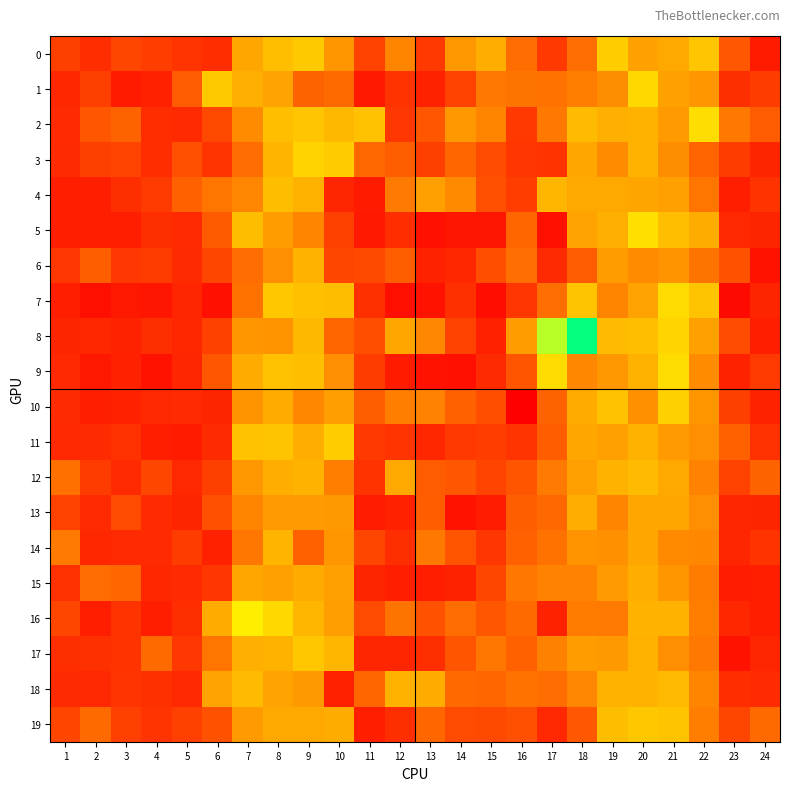

What is the spread (max minus min) of values at 11?

1.2